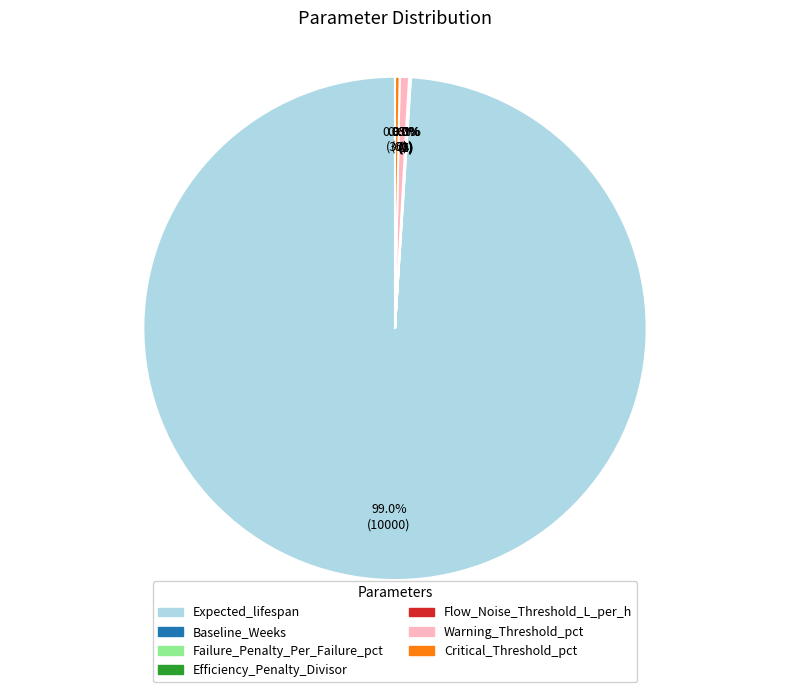

Which slice represents more than half of the pie?

Expected_lifespan